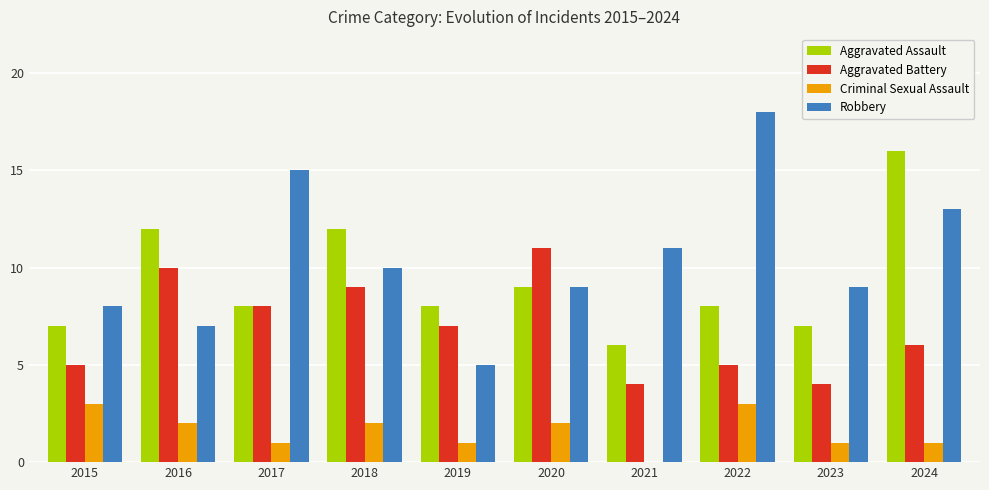

How many groups of bars are there?

10